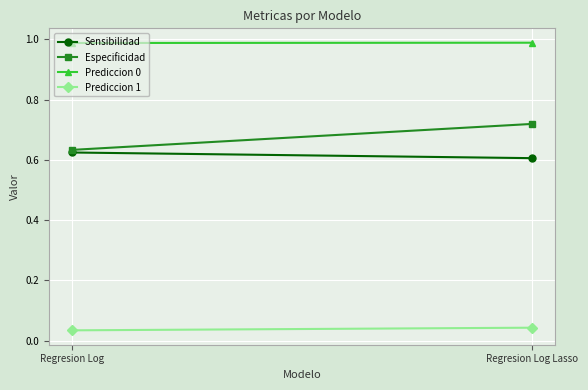

The value of Prediccion 1 at Regresion Log Lasso is 0.0. True or false?

True